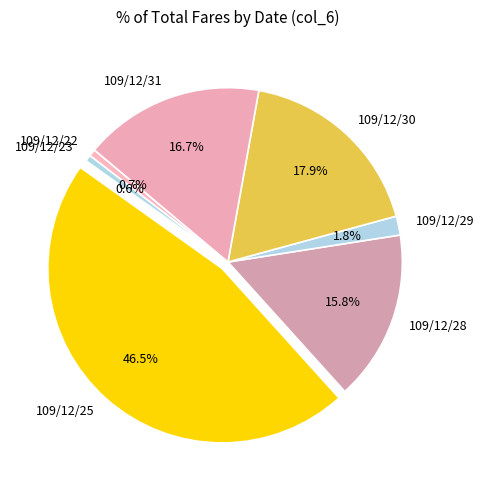

Which category has the biggest portion of the pie?

109/12/25